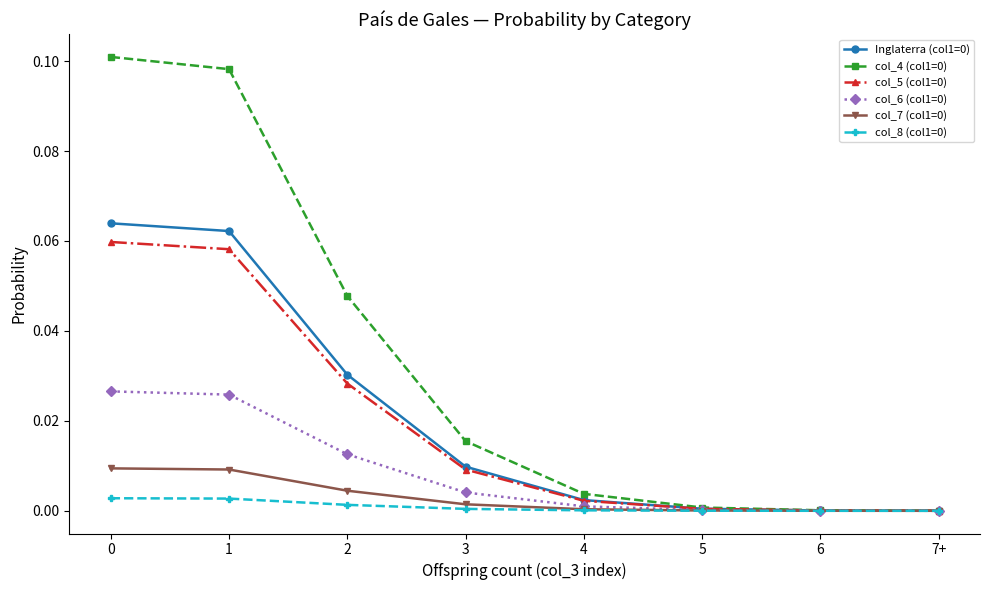

Does the chart have visible grid lines?

No